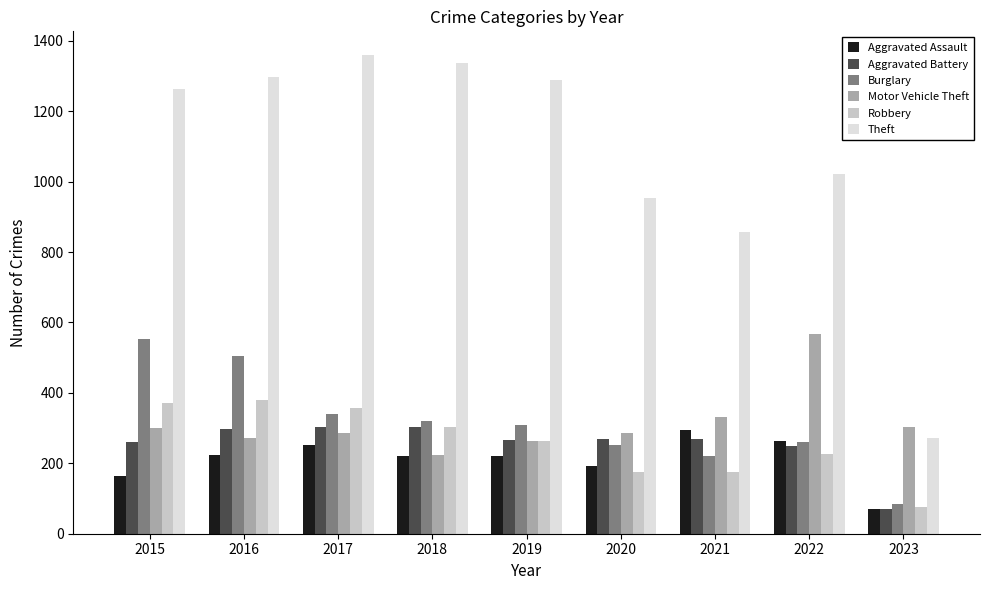

Which category has the lowest value in the Burglary series?

2023